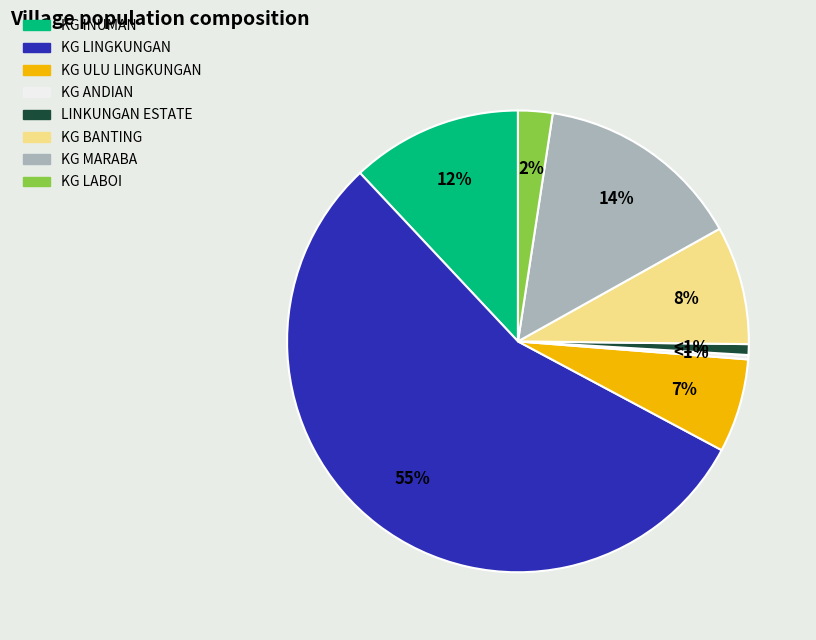

How many slices are in this pie chart?

8